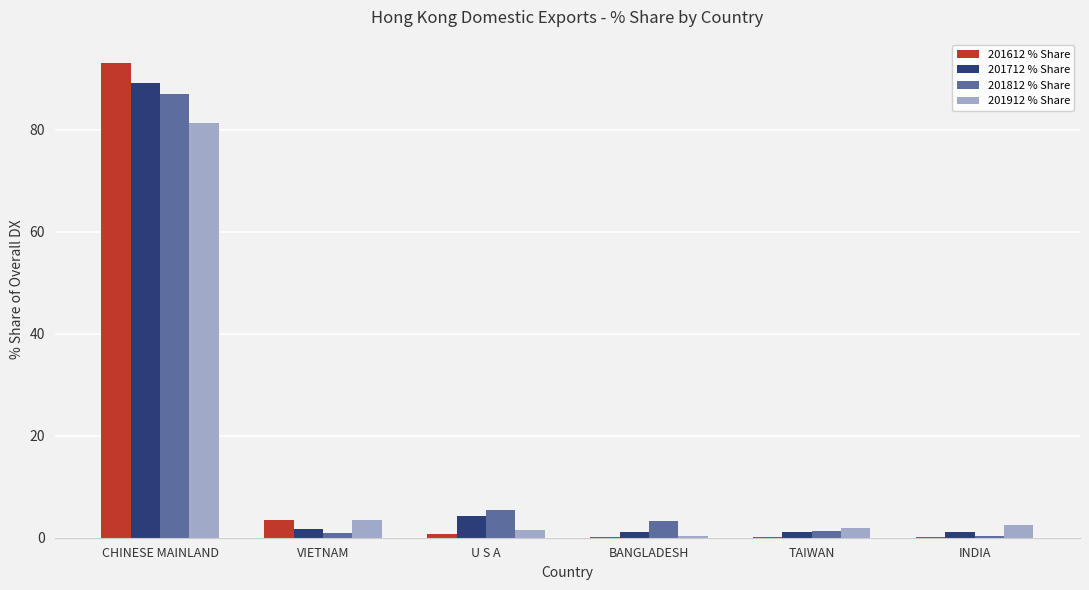

What is the difference between the 201912 % Share values at U S A and INDIA?

0.9